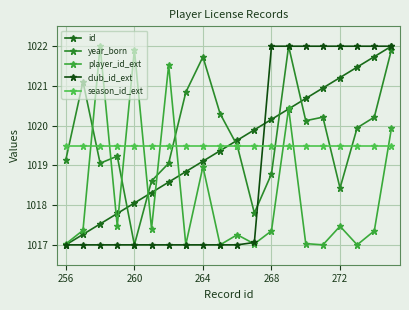

How many data points does each series have?

20